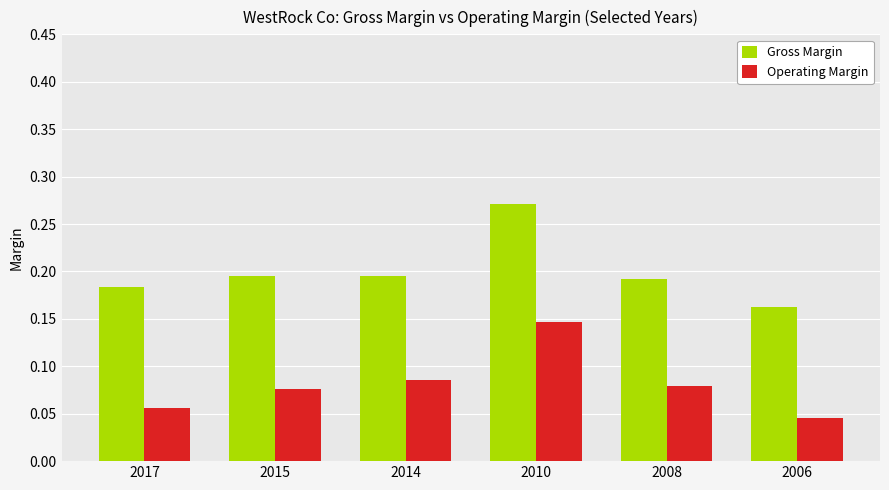

At which category is the sum across all series the highest?

2010